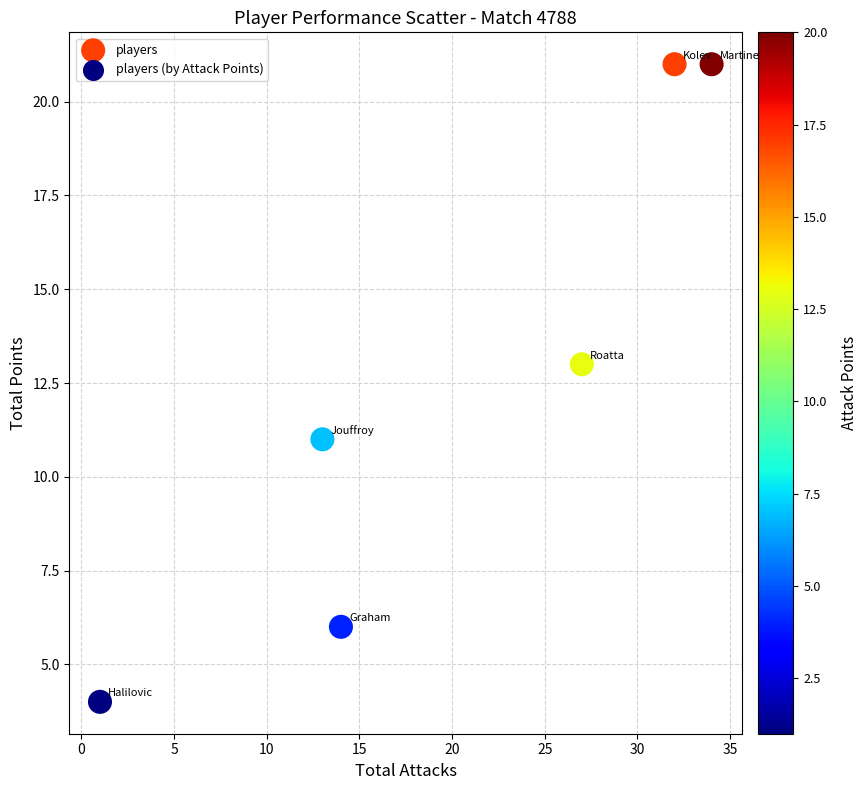

What is the range of Y values (max minus min)?

17